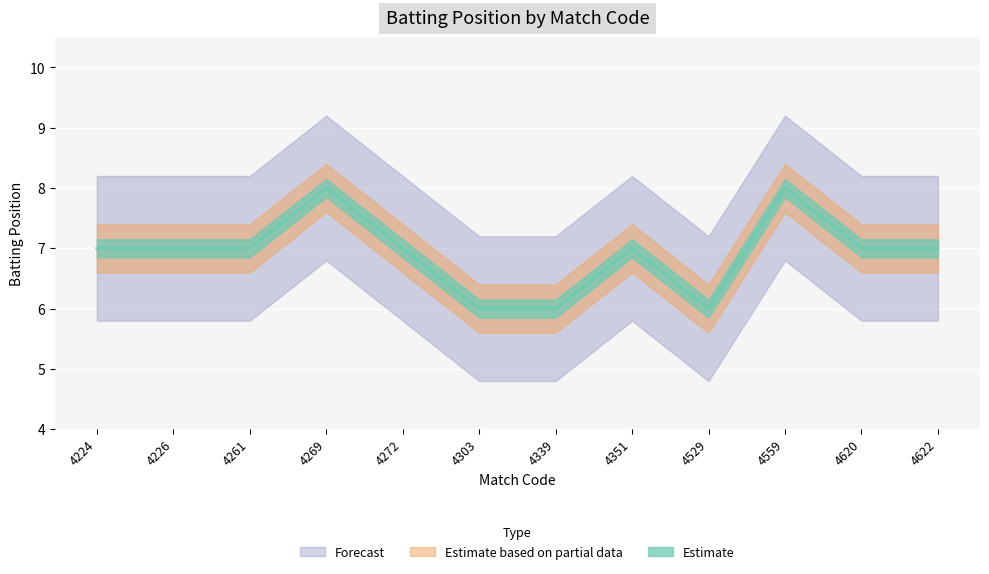

What is the change in value from 4226 to 4339?

-1